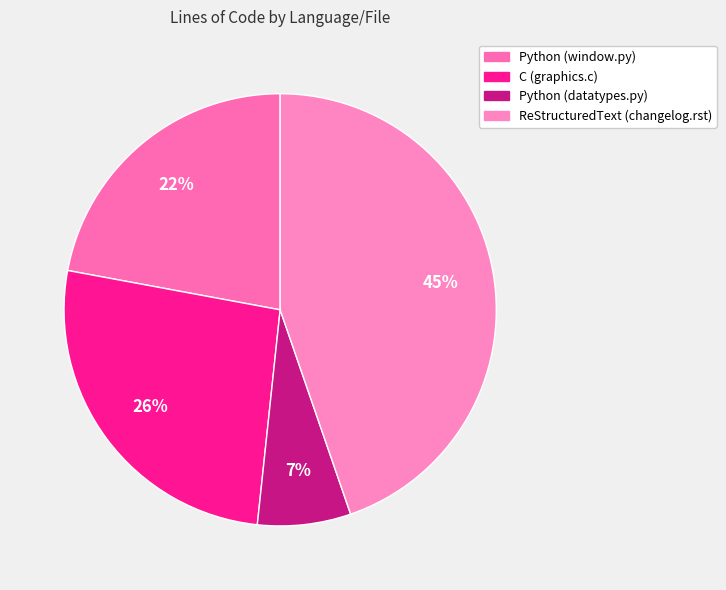

How many segments does this pie chart have?

4